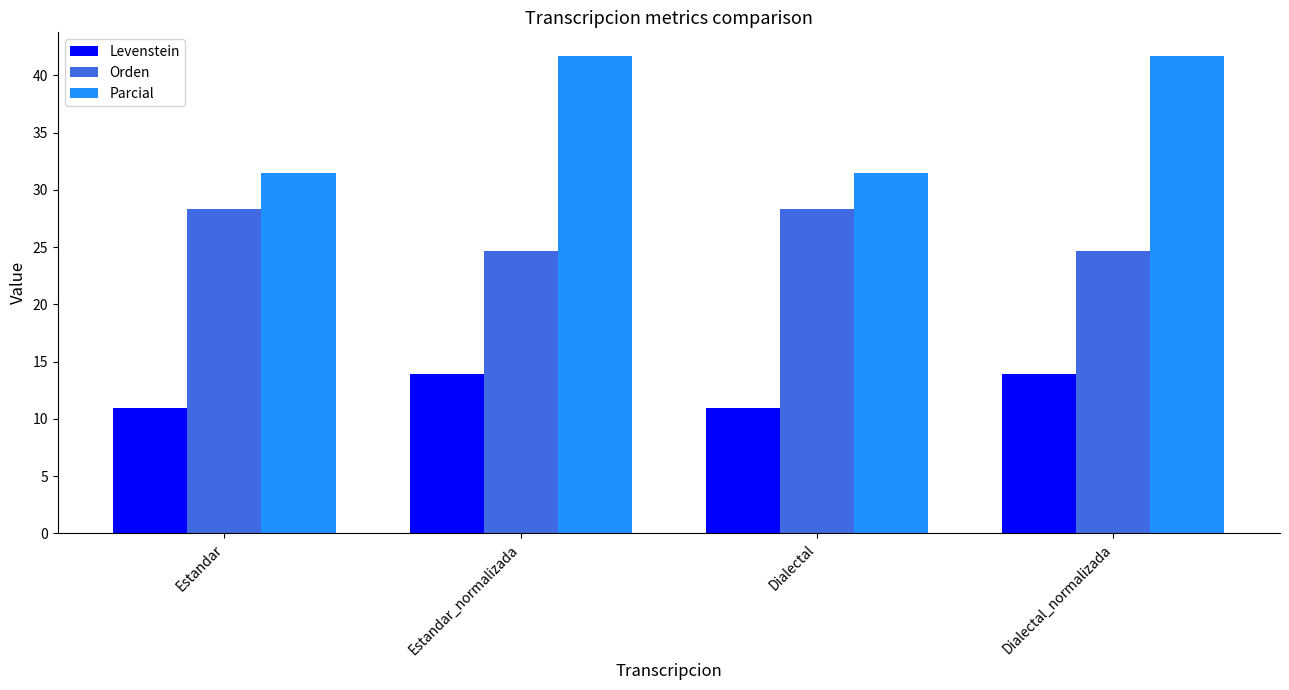

What is the difference between the highest and lowest values at Estandar_normalizada?

27.8